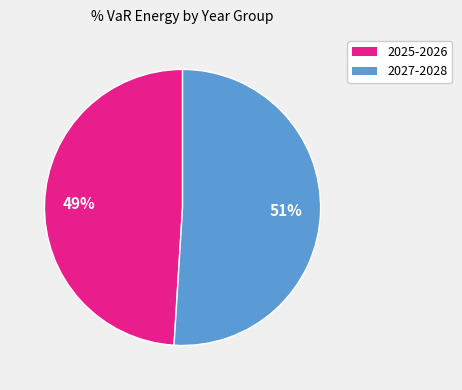

Is there any slice that represents more than half of the pie?

Yes